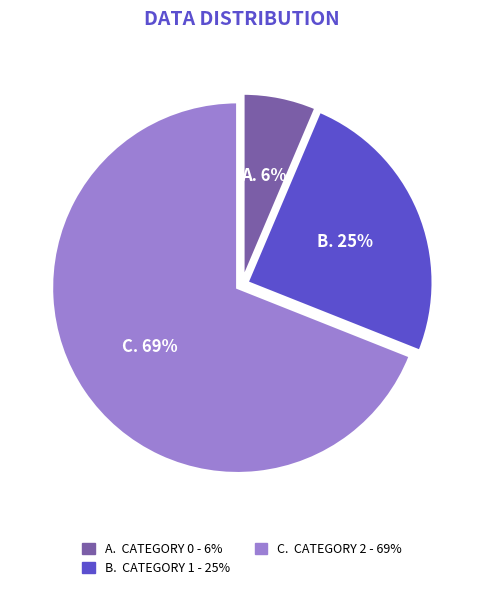

Count the number of slices in the pie.

3